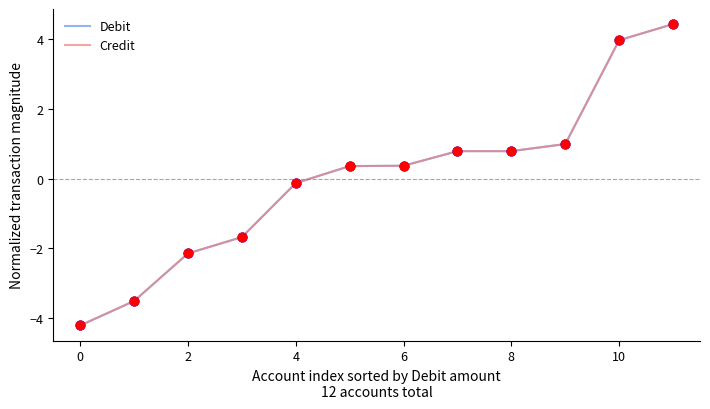

Is this an area chart (filled region under the line)?

No